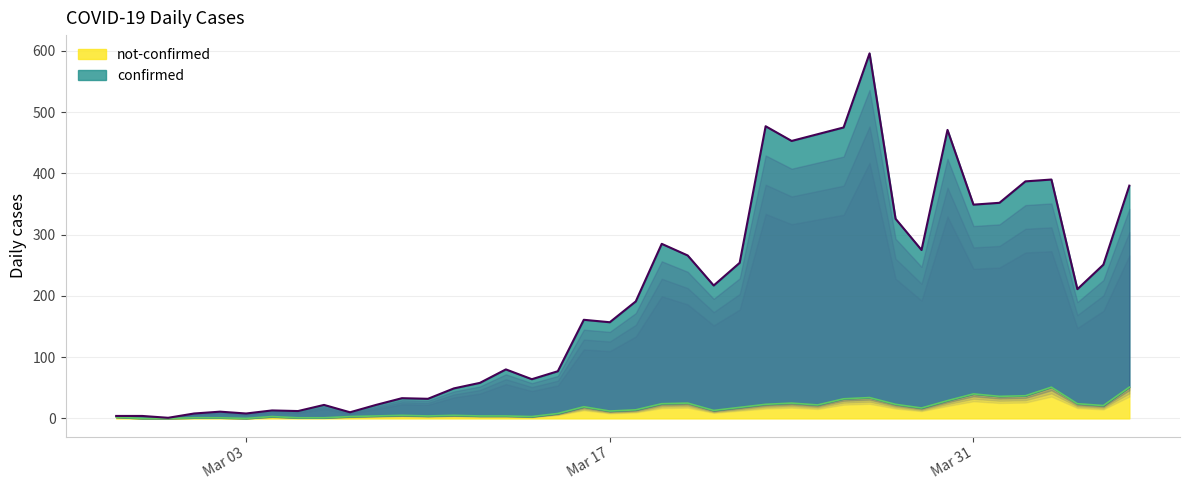

Does the chart have visible grid lines?

Yes